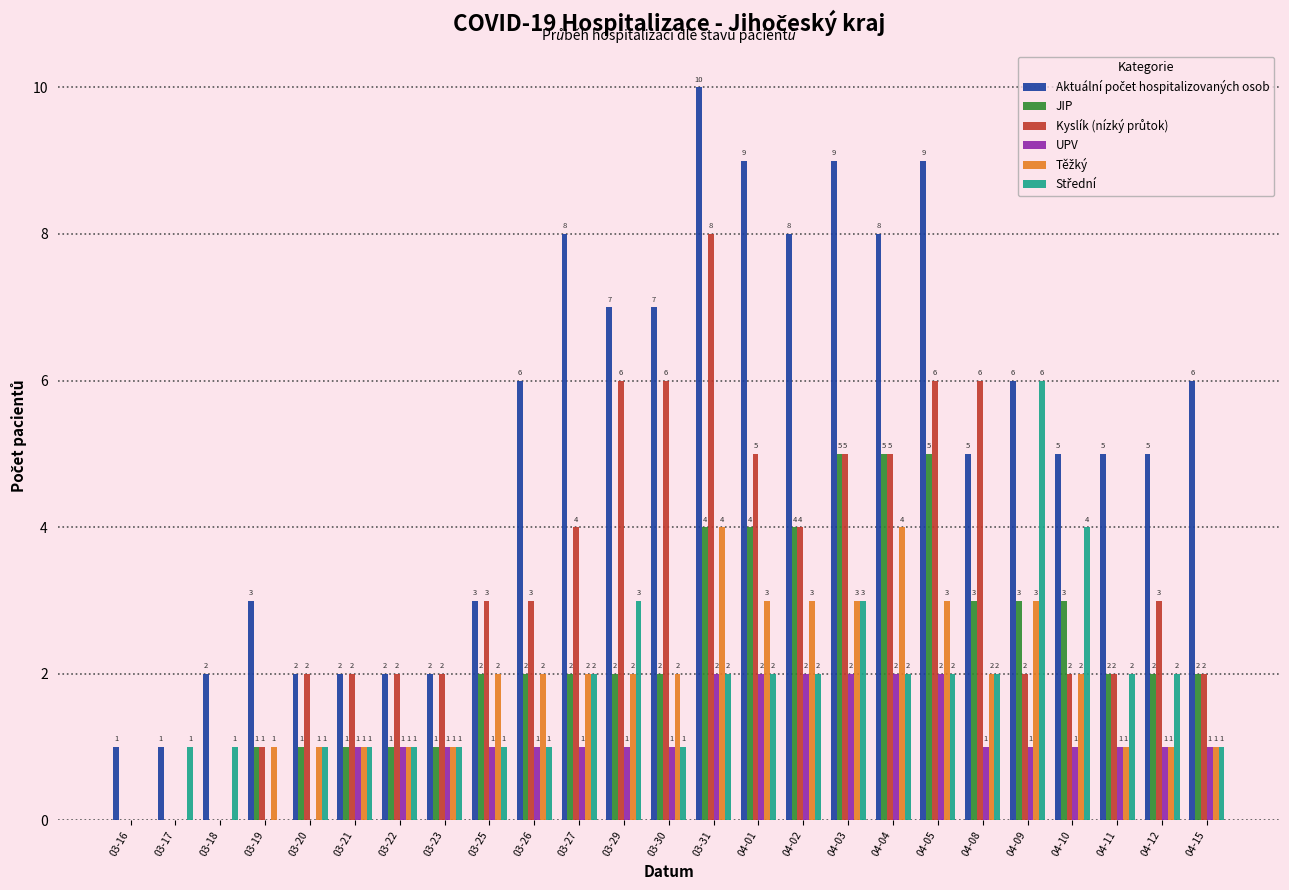

How many positive values does the UPV series have?

20